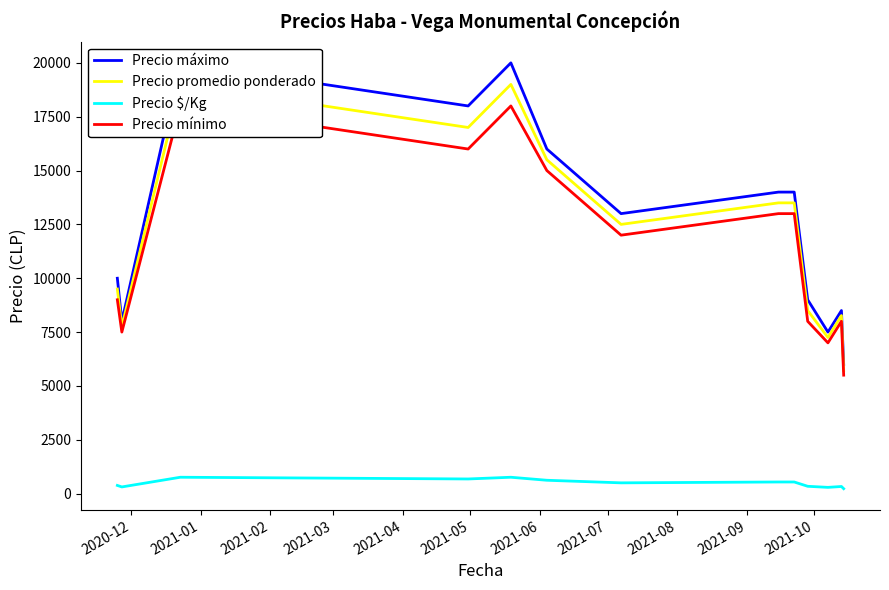

Reading left to right, list all the values displayed in this chart.

Precio máximo: 10000	8000	20000	18000	20000	16000	13000	14000	14000	9000	7500	8500	6000
Precio promedio ponderado: 9500	7750	19000	17000	19000	15500	12500	13500	13500	8500	7250	8267	5714
Precio $/Kg: 380	310	760	680	760	620	500	540	540	340	290	331	229
Precio mínimo: 9000	7500	18000	16000	18000	15000	12000	13000	13000	8000	7000	8000	5500